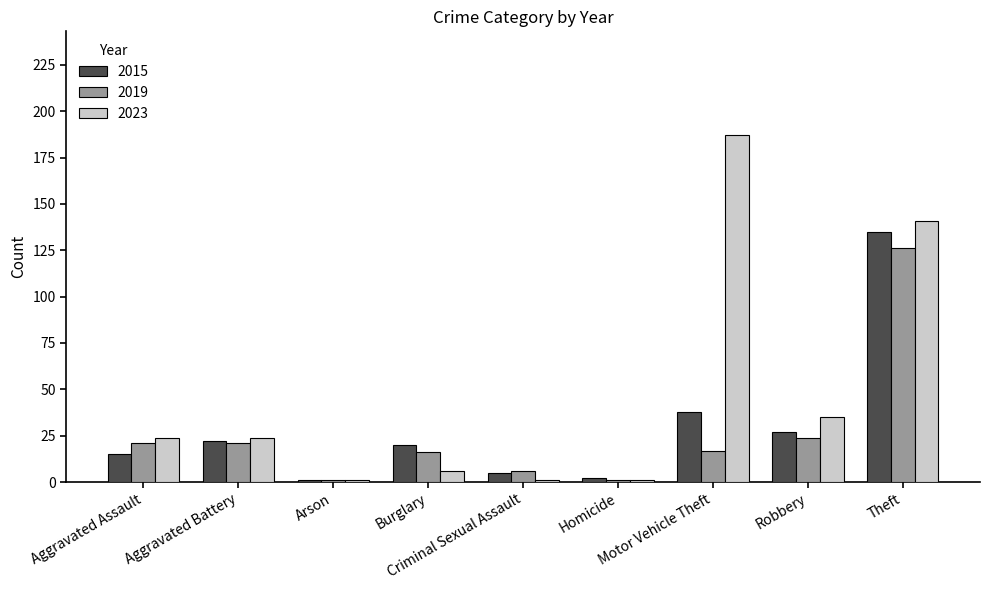

What is the spread (max minus min) of values at Criminal Sexual Assault?

5